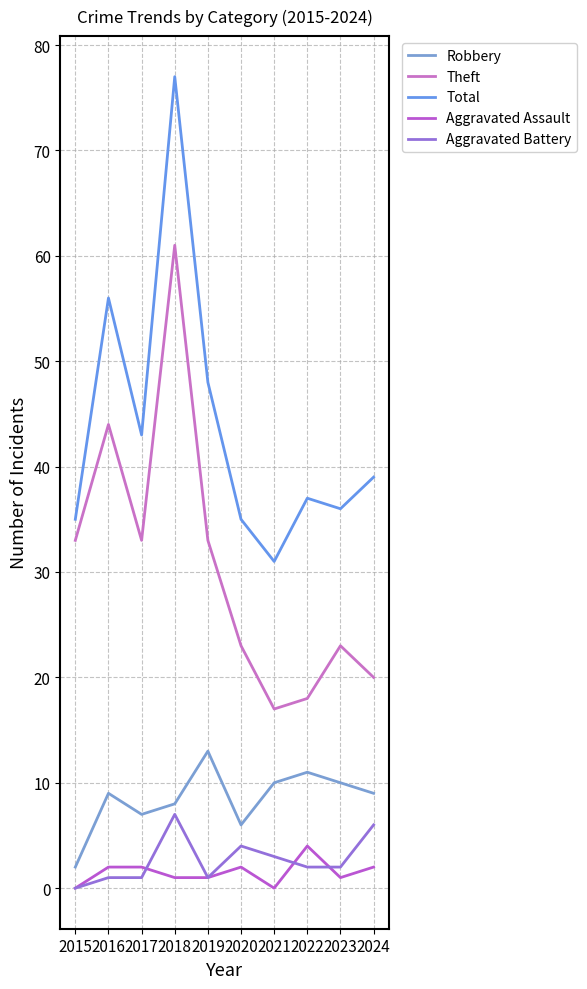

How many lines are shown in the chart?

5